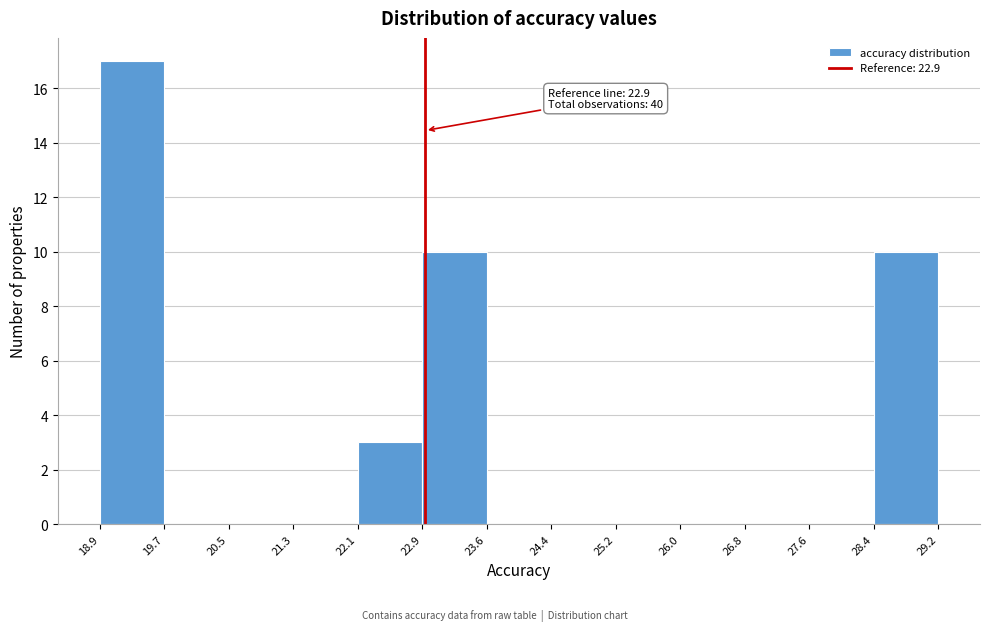

Over which range of the x-axis is the bar tallest?

18.9 to 19.7